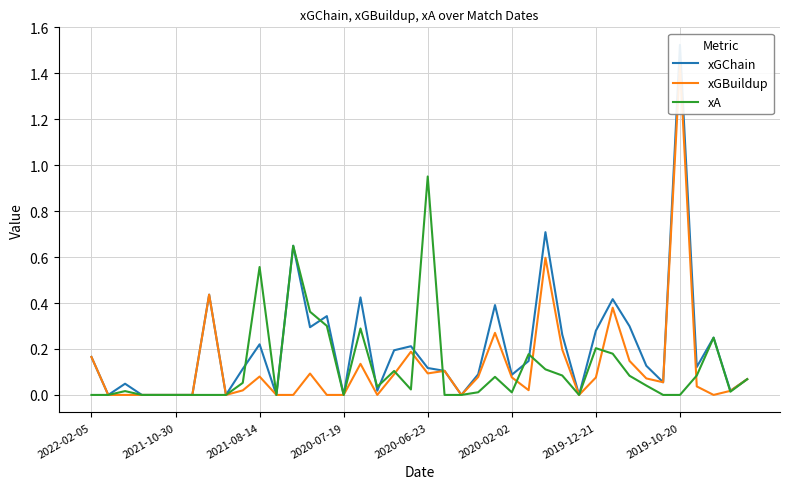

How many lines are shown in the chart?

3